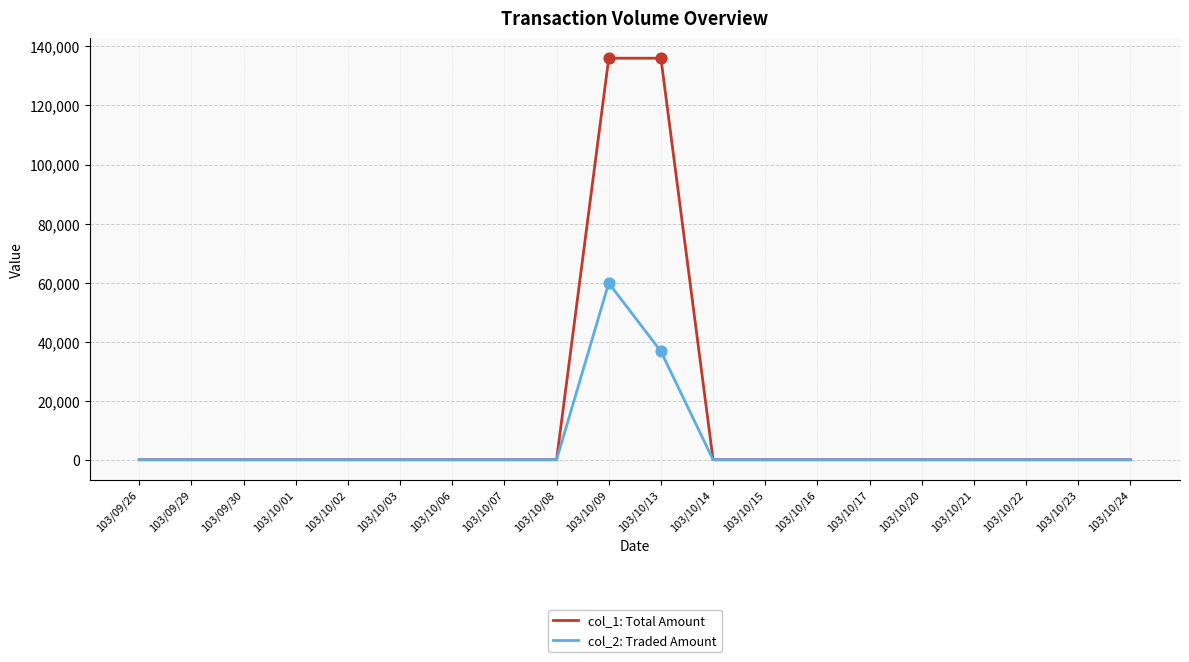

Which series has the largest total across all categories?

col_1: Total Amount